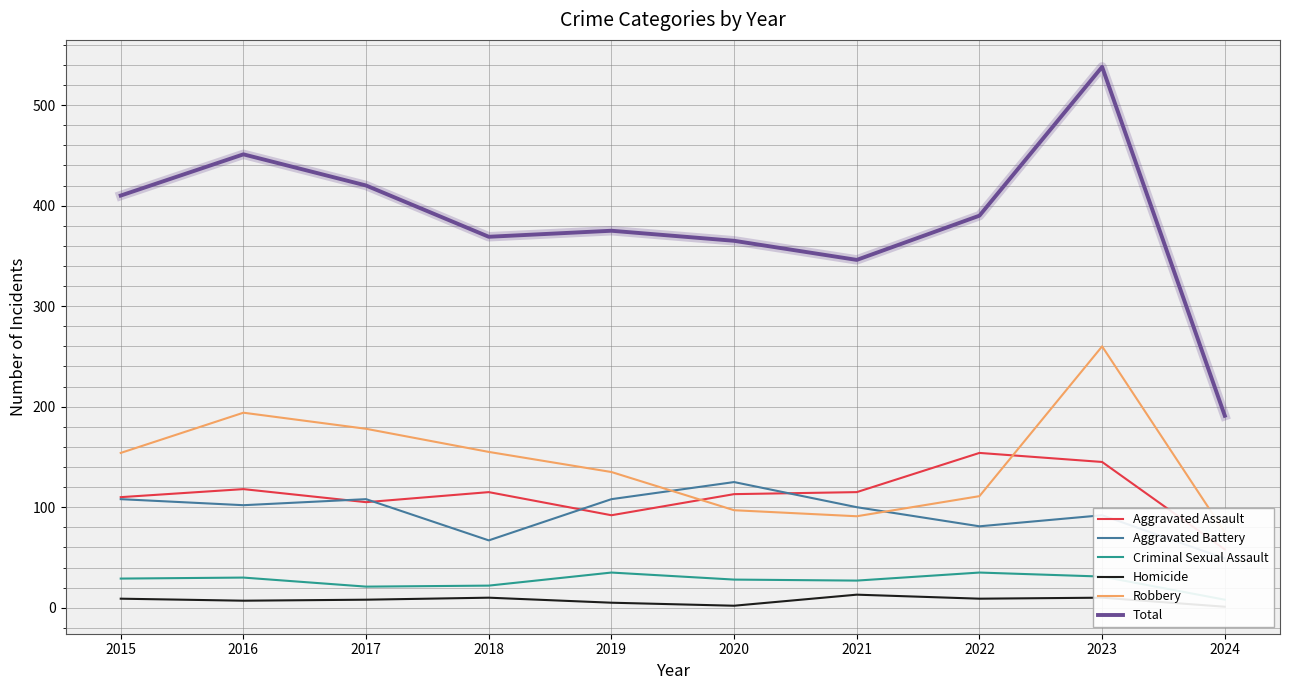

Reading left to right, list all the values displayed in this chart.

Aggravated Assault: 110	118	105	115	92	113	115	154	145	58
Aggravated Battery: 108	102	108	67	108	125	100	81	92	49
Criminal Sexual Assault: 29	30	21	22	35	28	27	35	31	8
Homicide: 9	7	8	10	5	2	13	9	10	1
Robbery: 154	194	178	155	135	97	91	111	260	75
Total: 410	451	420	369	375	365	346	390	538	191